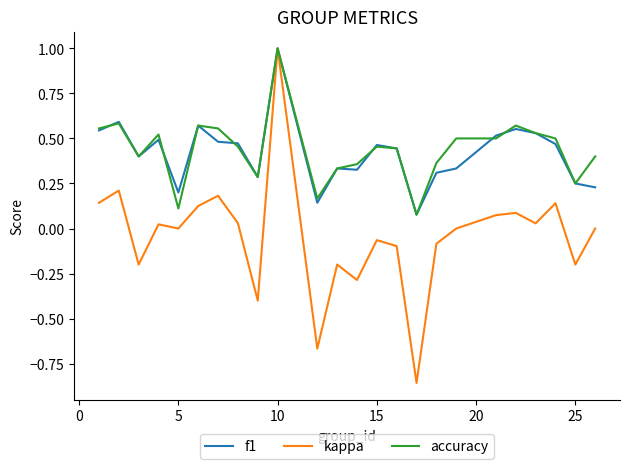

Which series has the largest range (max minus min)?

kappa